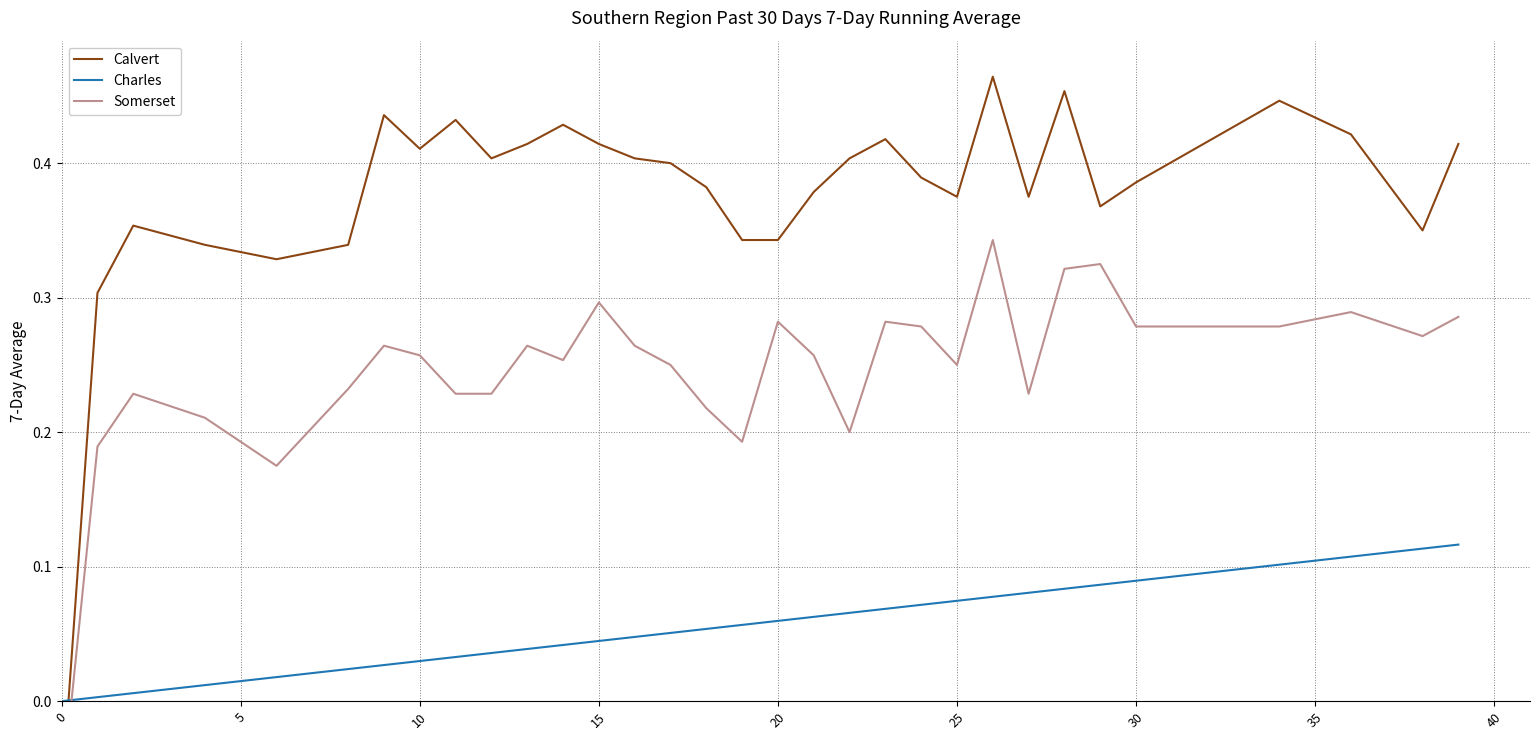

How many data points in Charles are above 0?

39